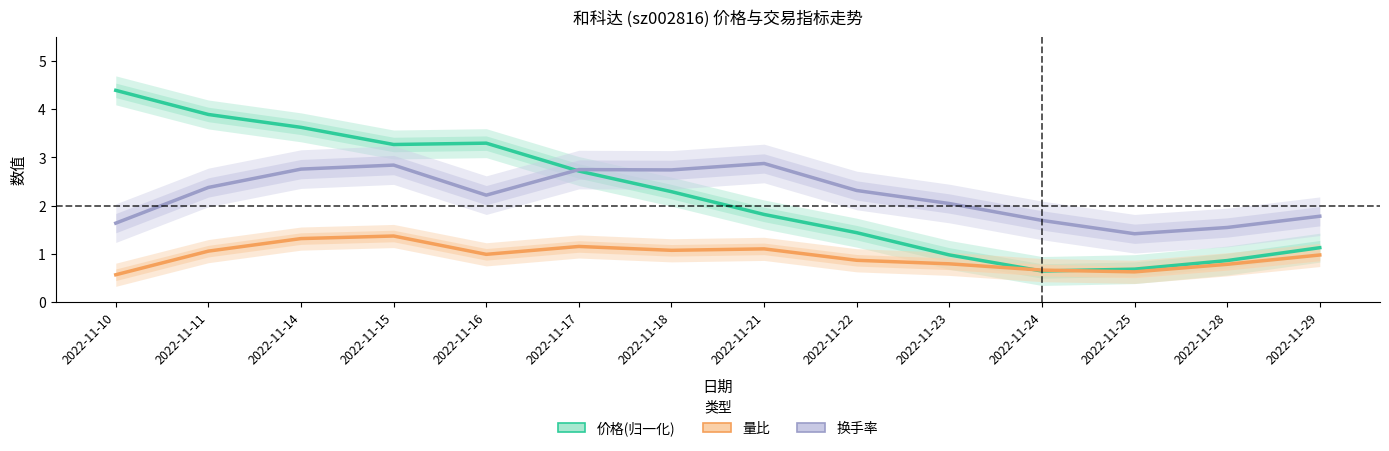

What is the value of the 换手率 point at the 10th from the left?

2.0